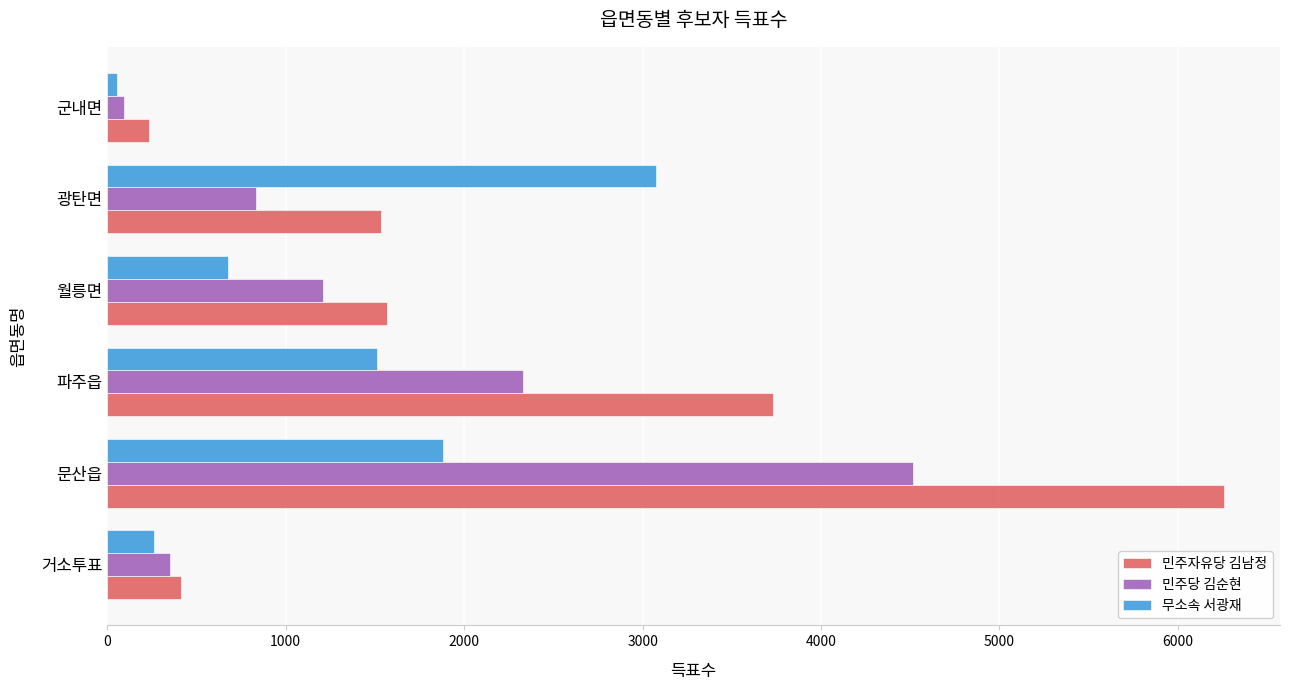

Rank the series by their average value, from lowest to highest.

무소속 서광재, 민주당 김순현, 민주자유당 김남정